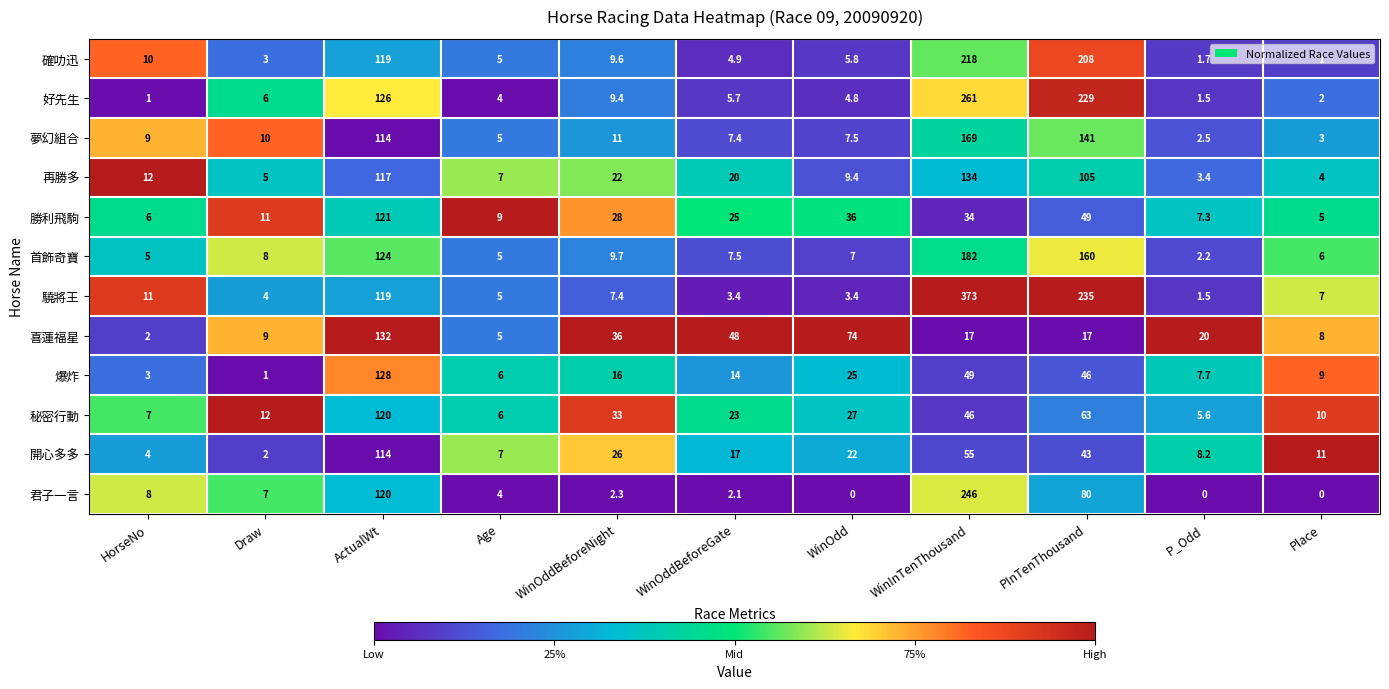

What is the difference between the highest and lowest values at HorseNo?

11.0